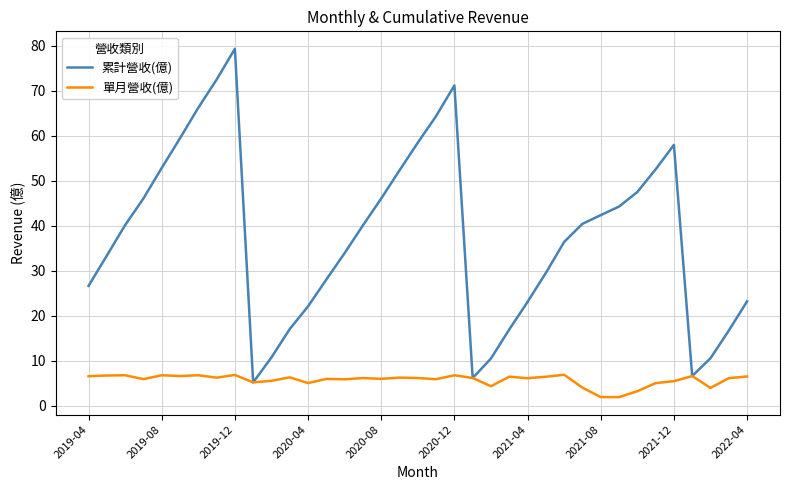

How many lines are shown in the chart?

2